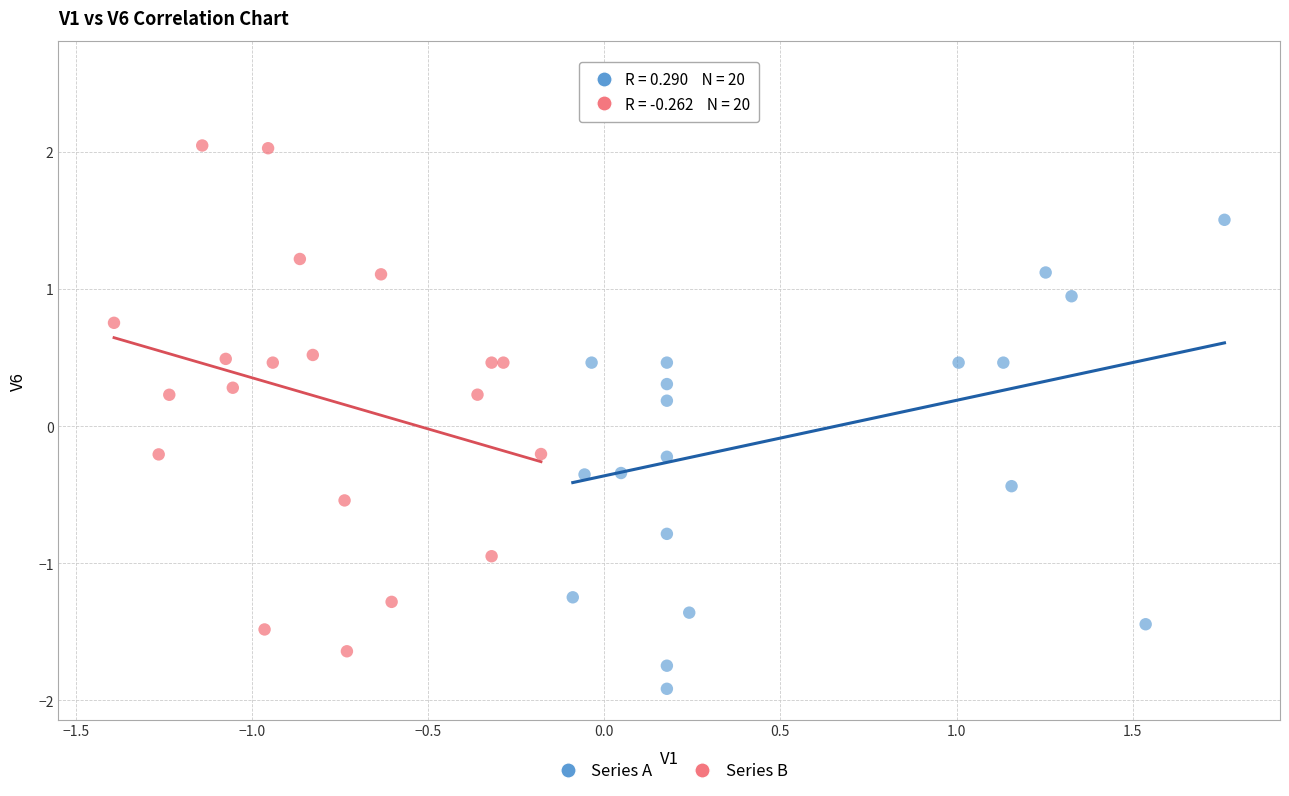

Which series has the widest spread of Y values?

Series A